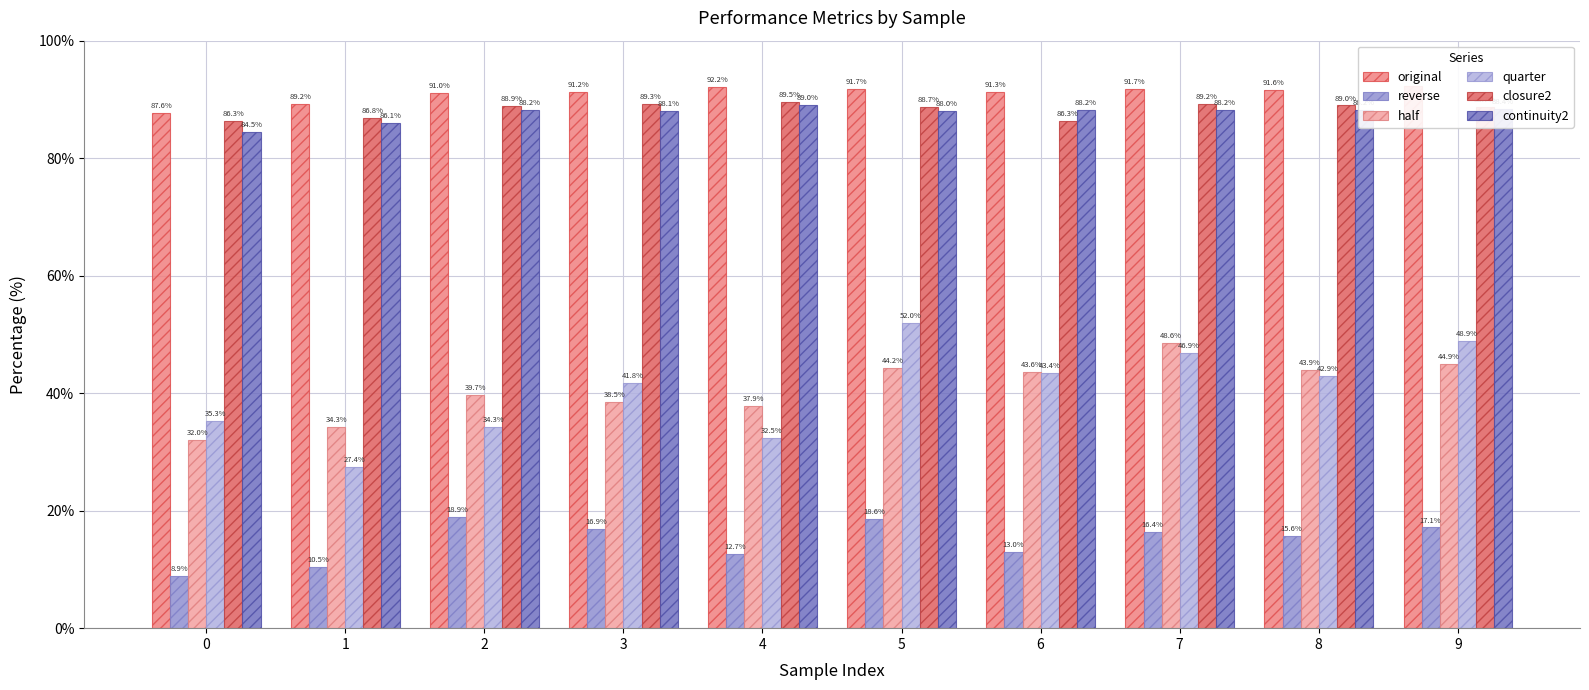

What is the total value across all series at 2?

361.1